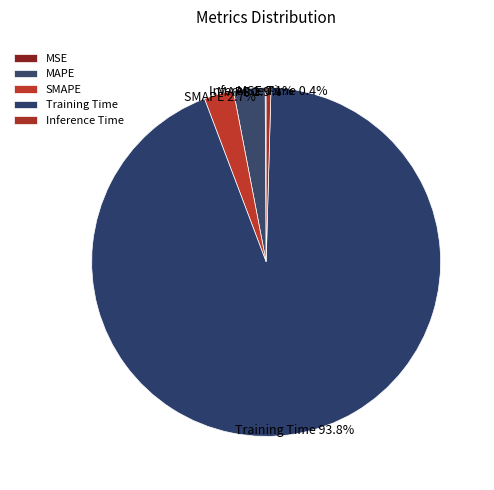

Which category accounts for the majority?

Training Time